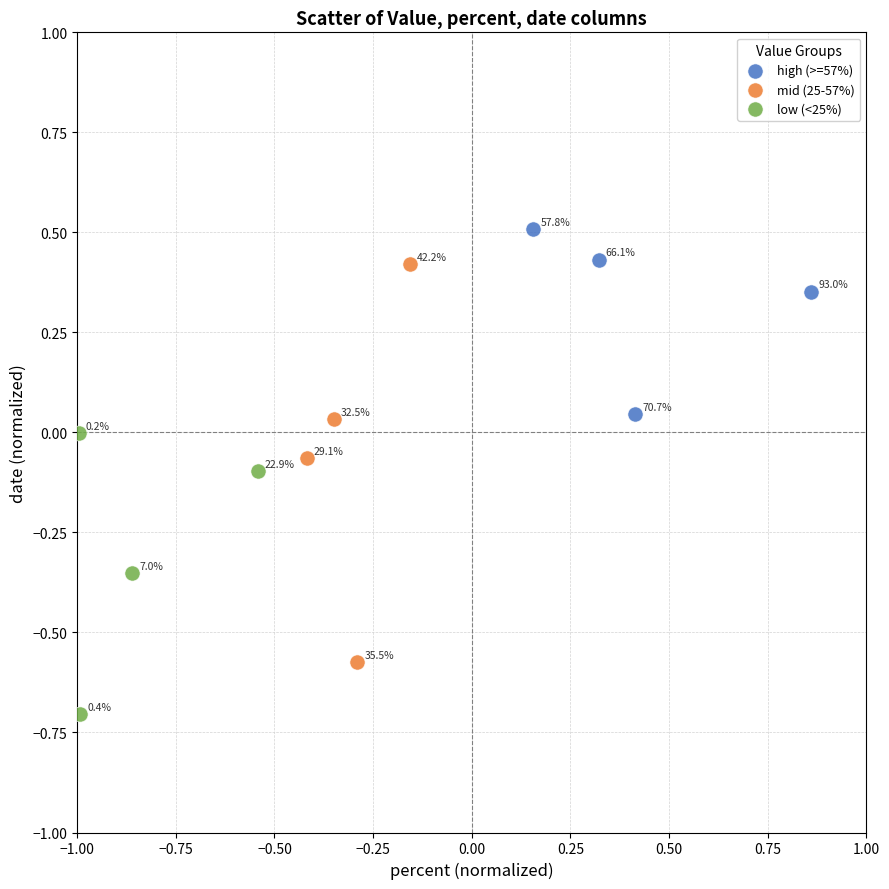

Which series has the largest Y range (max minus min)?

mid (25-57%)